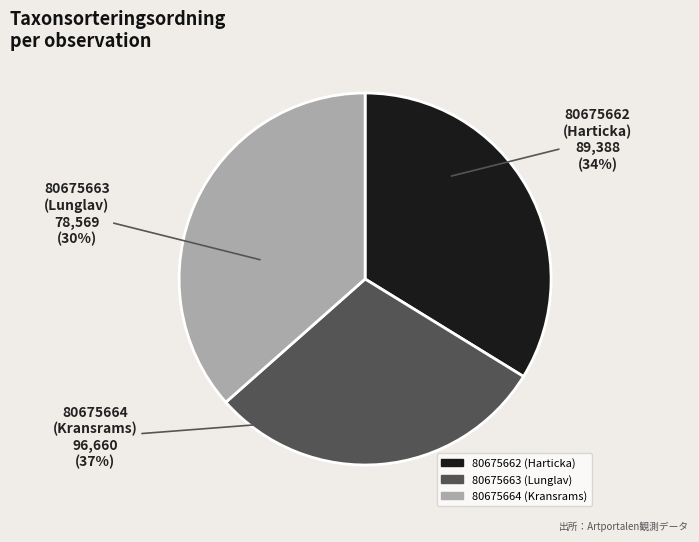

How many slices are in this pie chart?

3